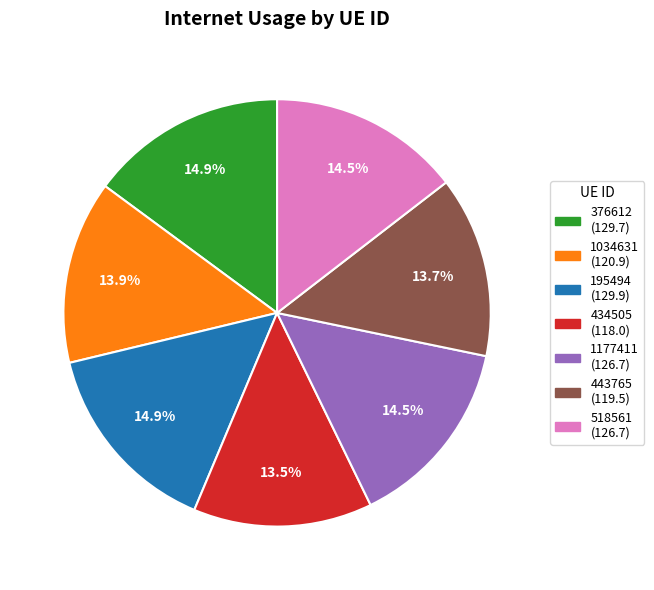

Is it true that 518561 is 4% of the pie?

False